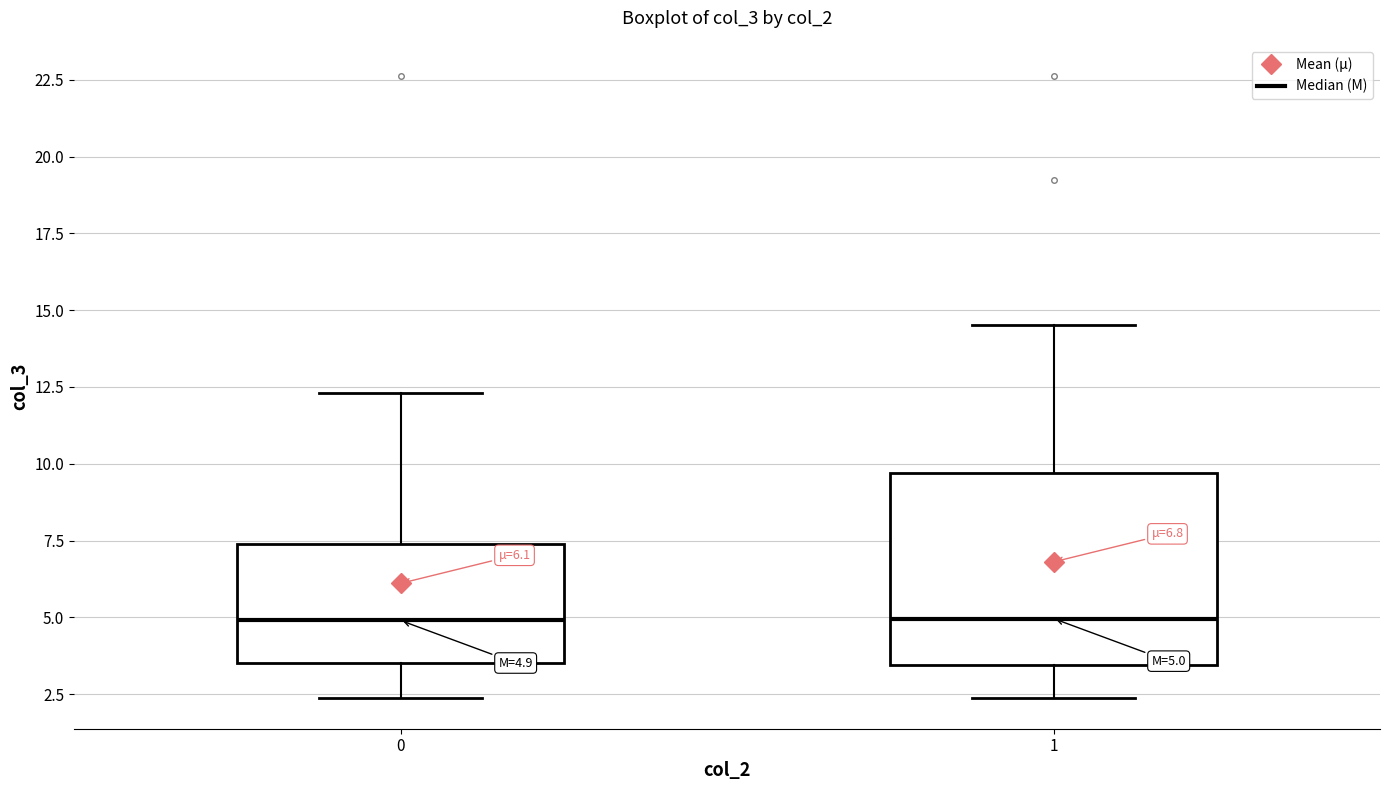

Comparing the boxes themselves (not the whiskers), which one is the tallest?

1